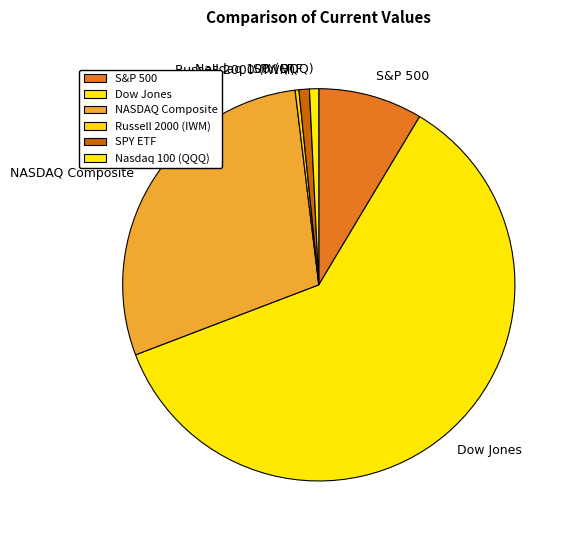

Which has a higher value, SPY ETF or Russell 2000 (IWM)?

SPY ETF